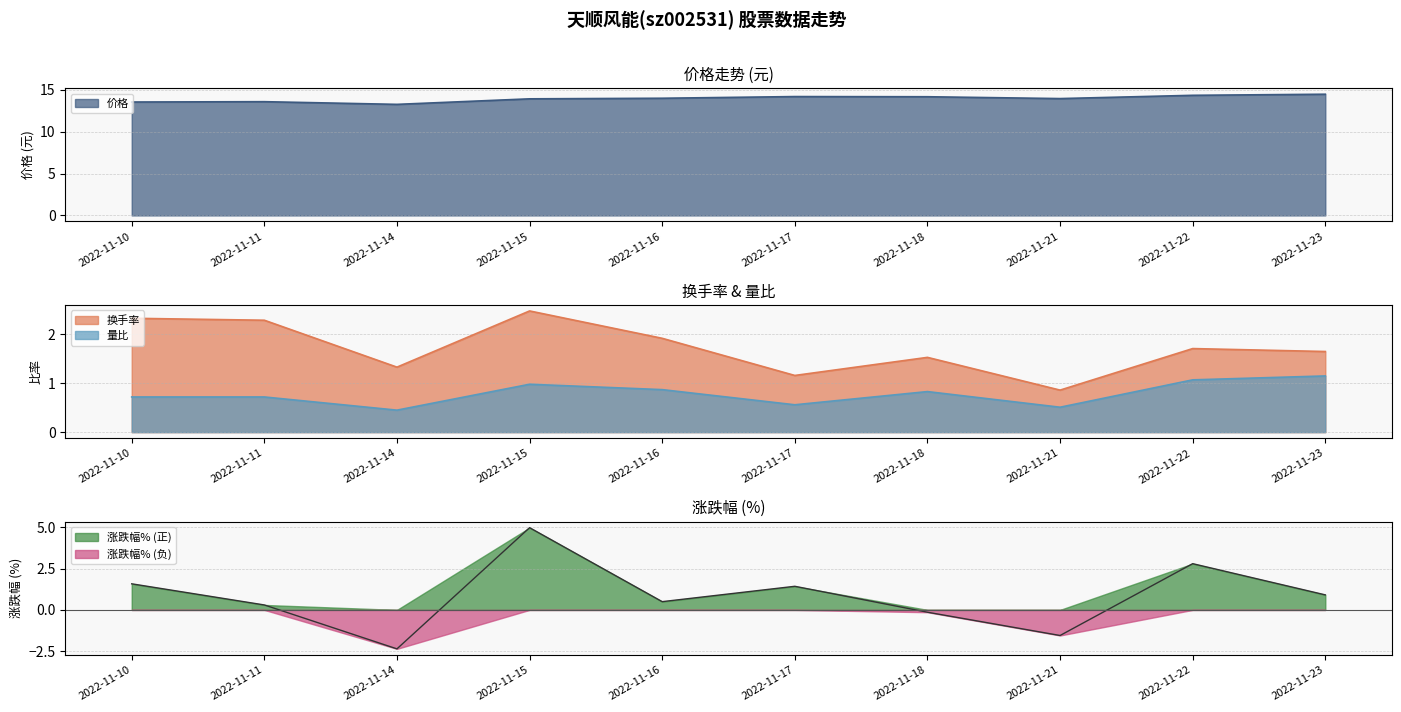

Between 2022-11-15 and 2022-11-22, which series saw the biggest shift?

涨跌幅%